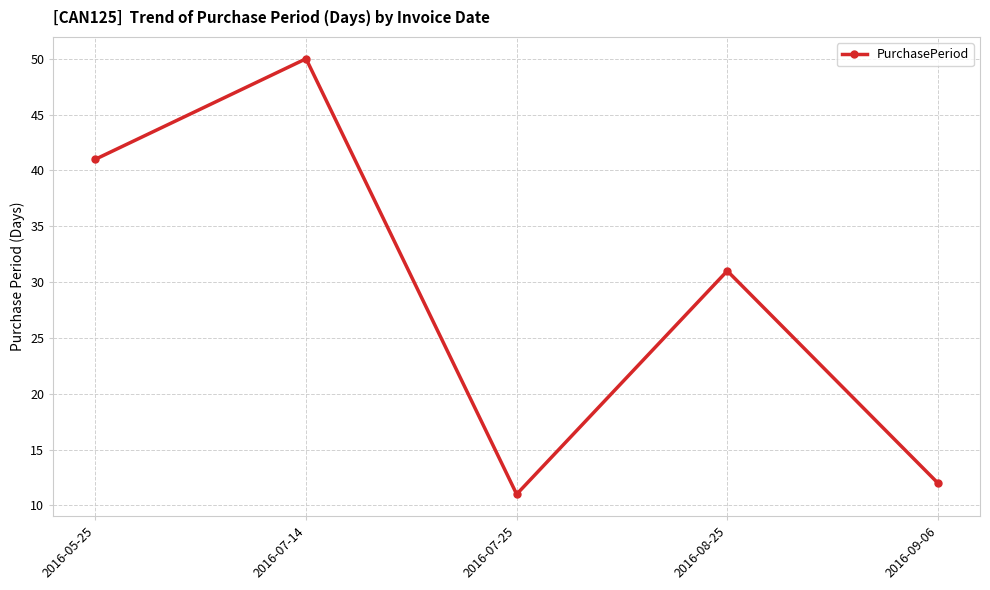

What is the change in value from 2016-05-25 to 2016-09-06?

-29